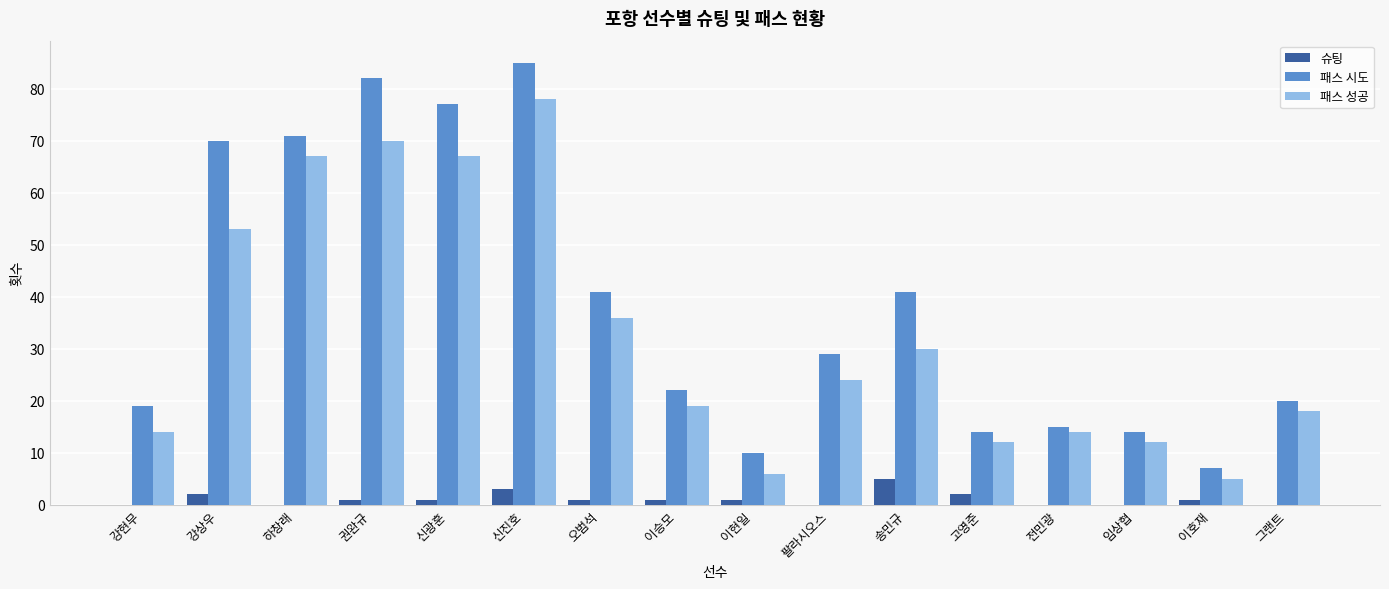

What is the total value across all series at 하창래?

138